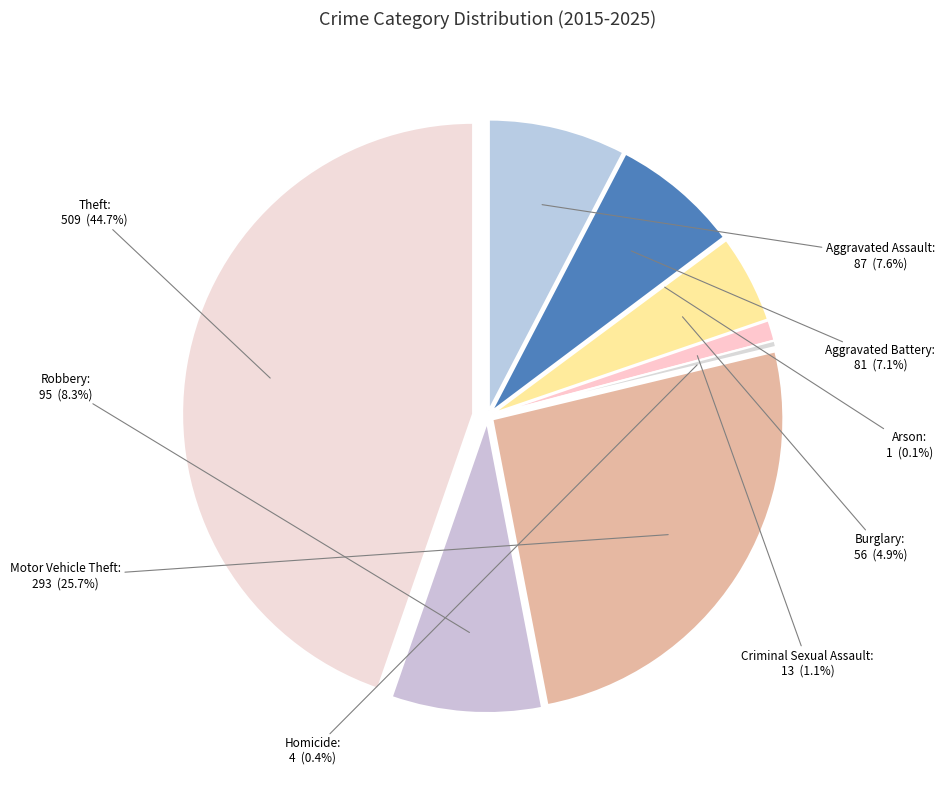

How many segments does this pie chart have?

9